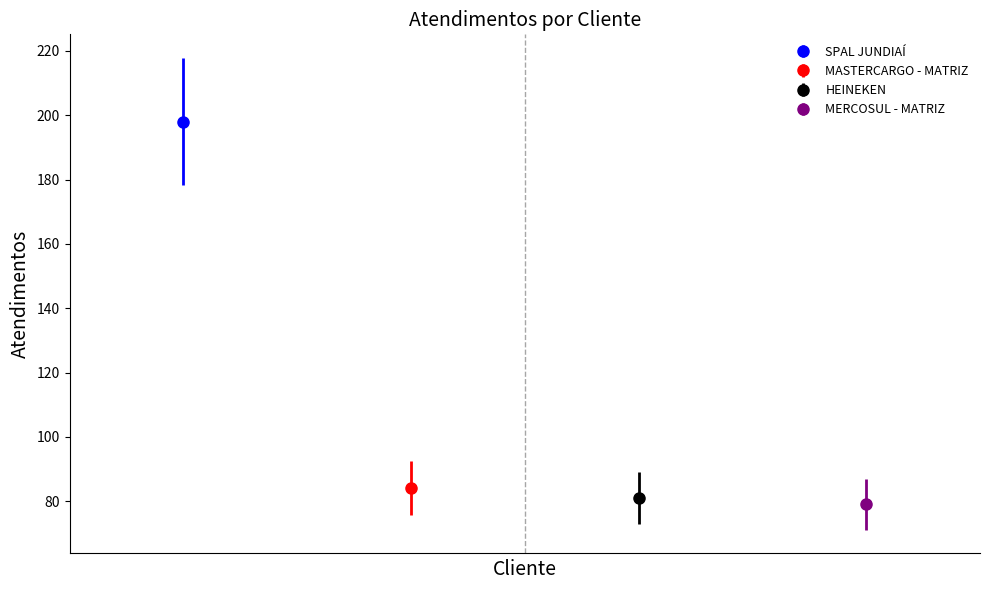

Are the bars horizontal?

No